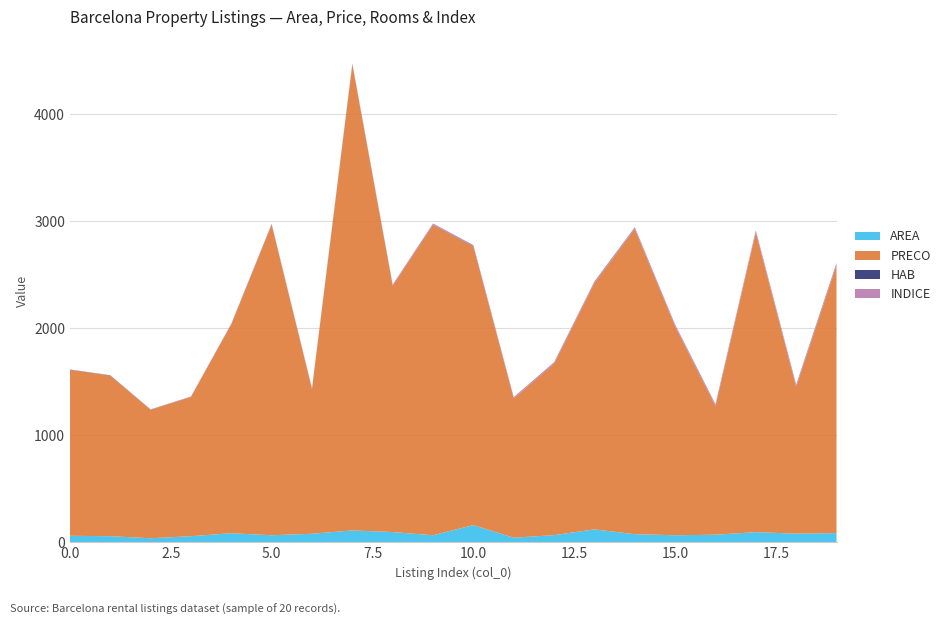

Reading left to right, transcribe all the data shown in this chart.

AREA: 60	56	37	56	84	65	79	110	95	65	160	42	66	120	75	65	70	94	80	85
PRECO: 1550	1500	1200	1300	1950	2900	1350	4350	2300	2900	2600	1300	1600	2300	2850	1950	1200	2800	1370	2500
HAB: 2	2	1	1	2	2	2	3	2	2	4	1	2	2	2	2	2	2	3	3
INDICE: 1	2	3	4	5	6	7	8	9	10	11	12	13	14	15	16	17	18	19	20